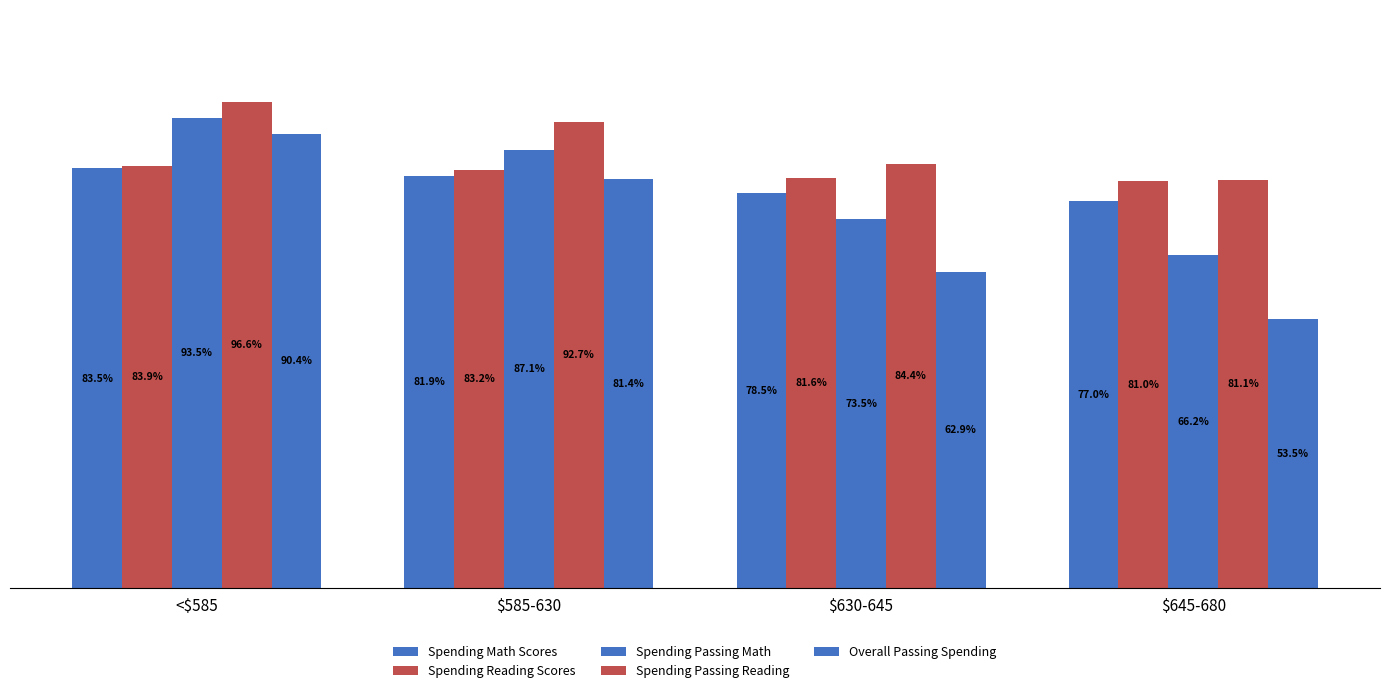

What is the minimum value shown in the chart?

53.5